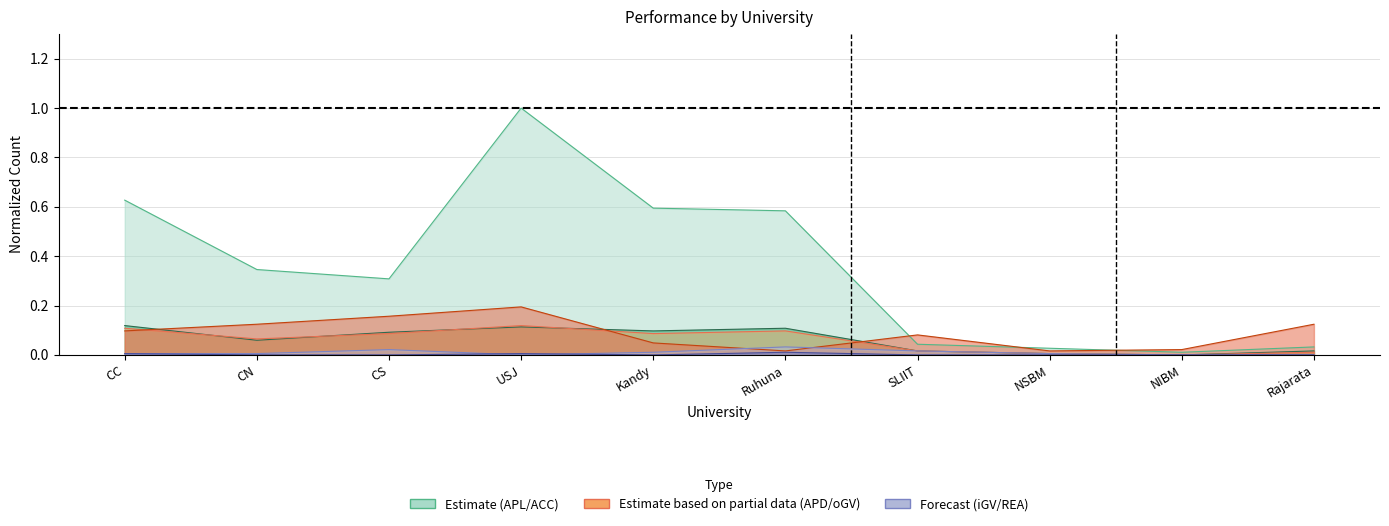

True or false: oGV has a value of 0.0 at NIBM.

False